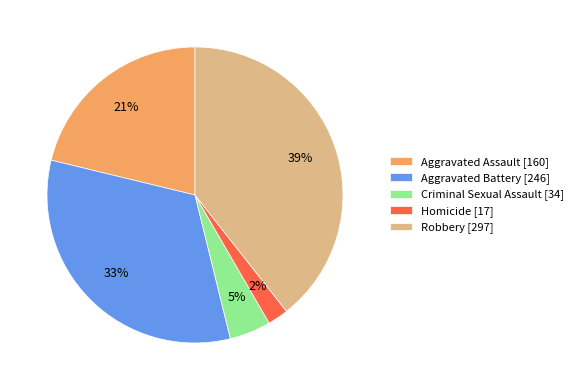

Is there a majority slice in this chart?

No